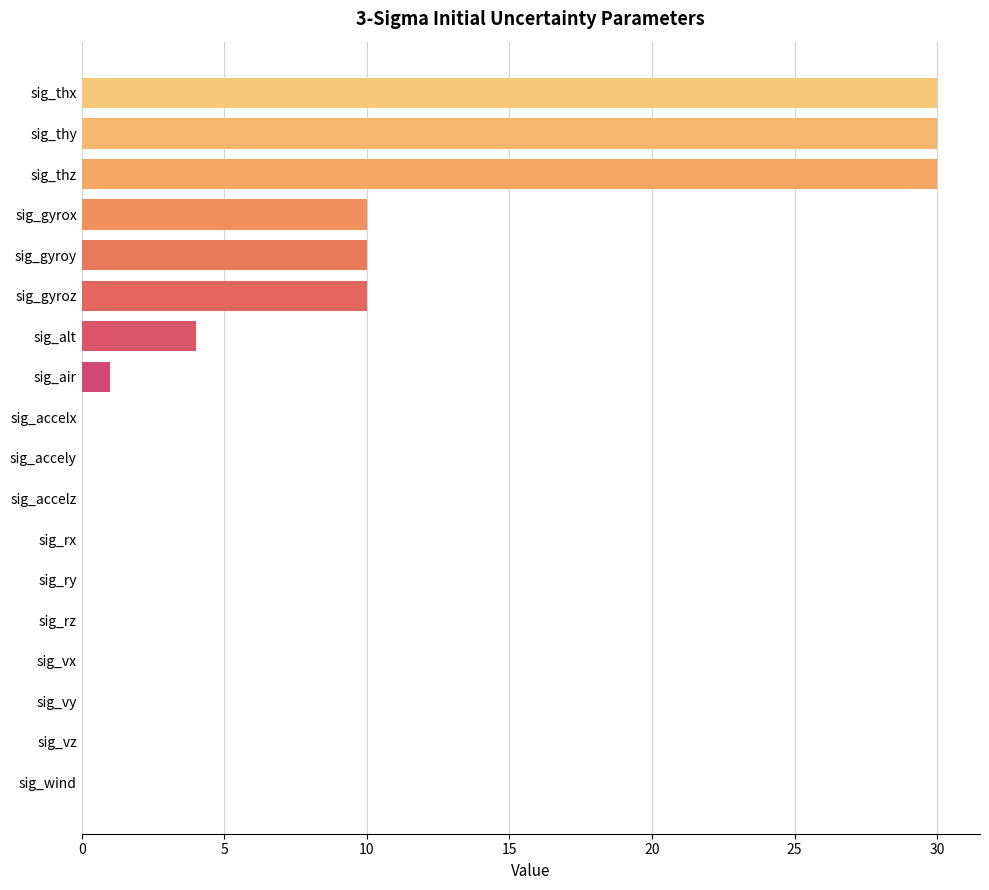

What is the maximum value shown in the chart?

30.0